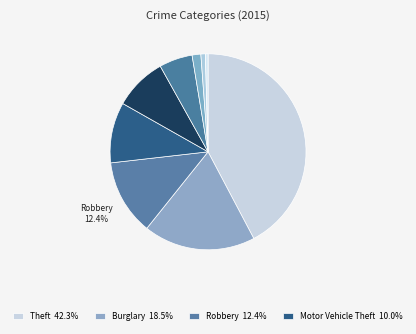

Count the number of slices in the pie.

9